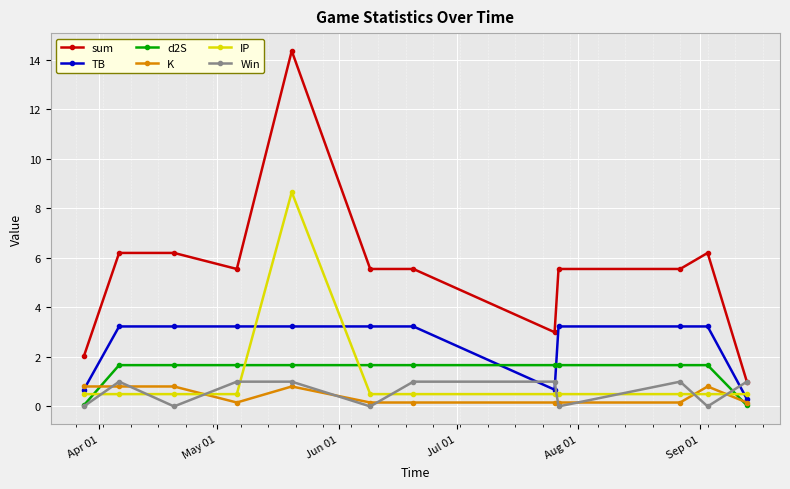

What is the minimum value for TB?

0.3